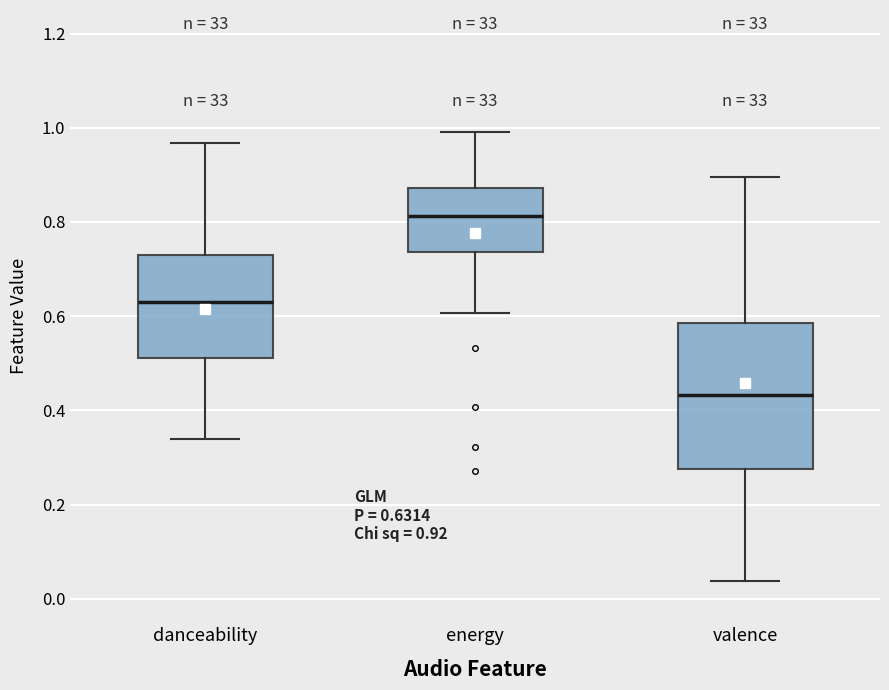

Which box is the tallest, from its lower edge to its upper edge?

valence